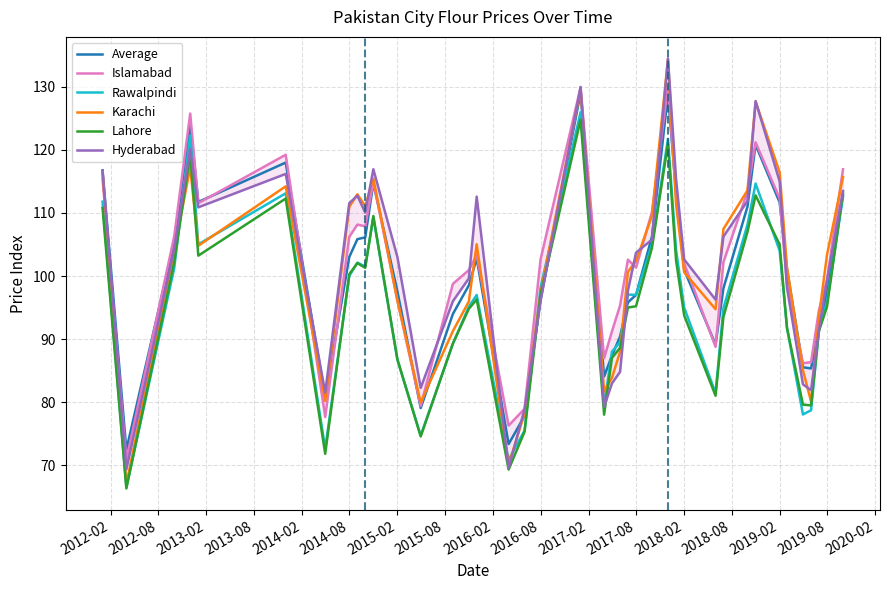

What is the maximum value for Lahore?

124.8